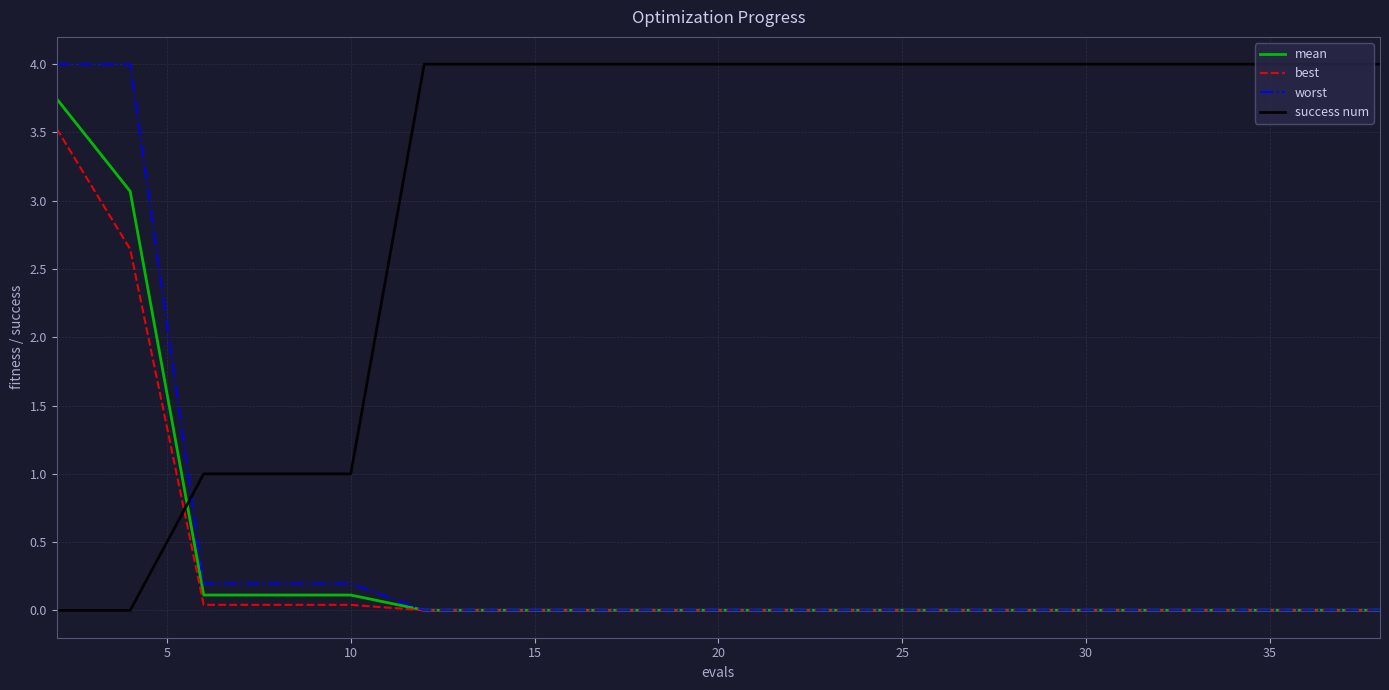

What is the maximum value for success num?

4.0